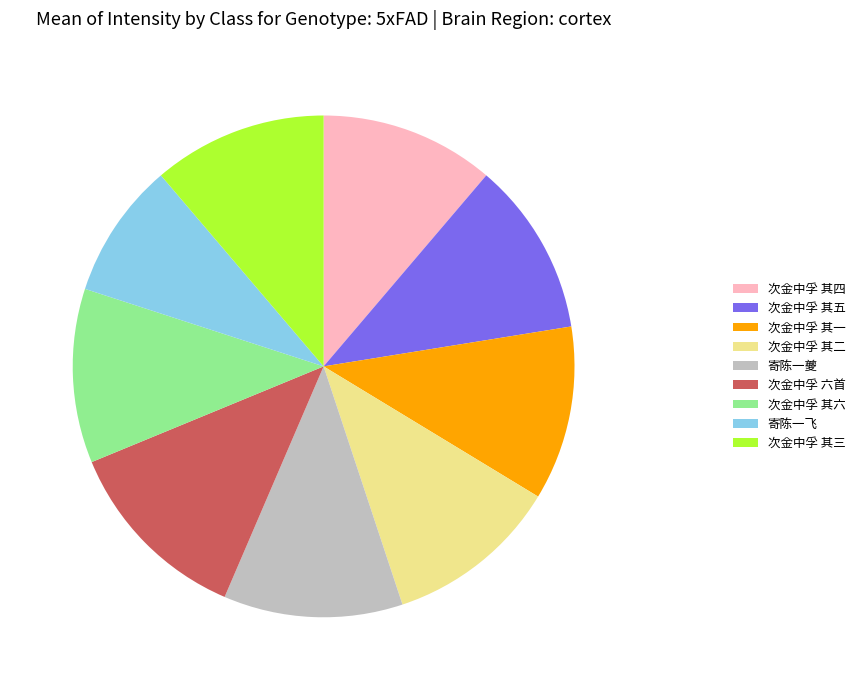

Combined, do 次金中孚 其二 and 次金中孚 其四 account for over 50%?

No